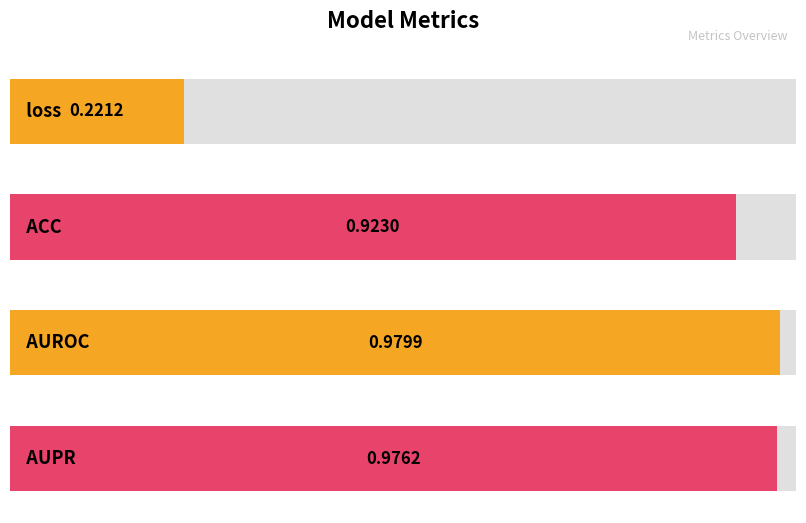

What is the approximate value at ACC?

0.9